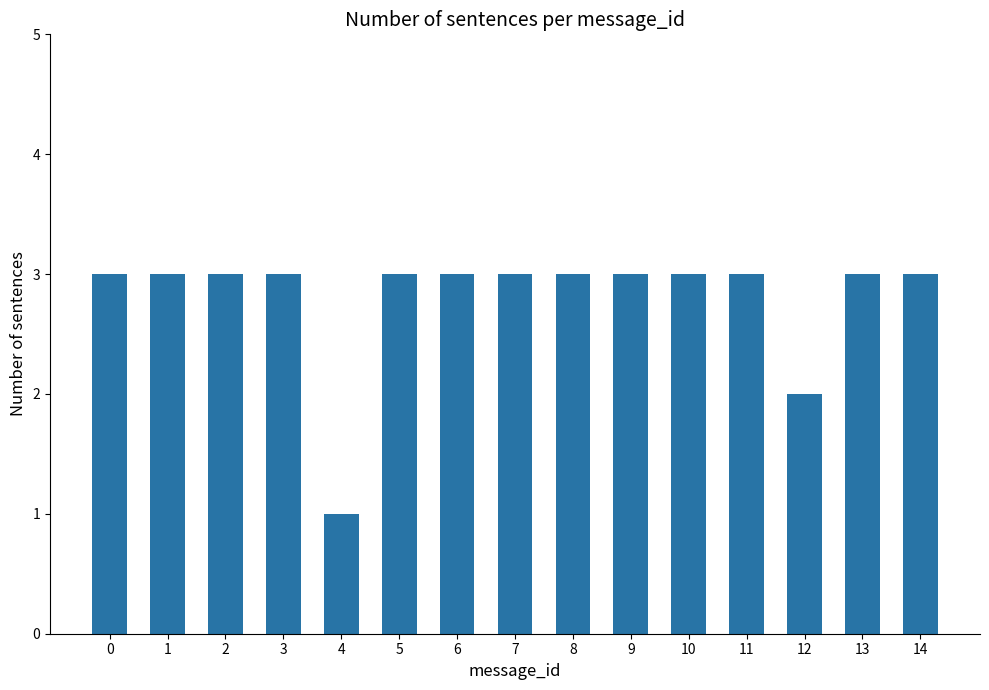

What is the average value?

3